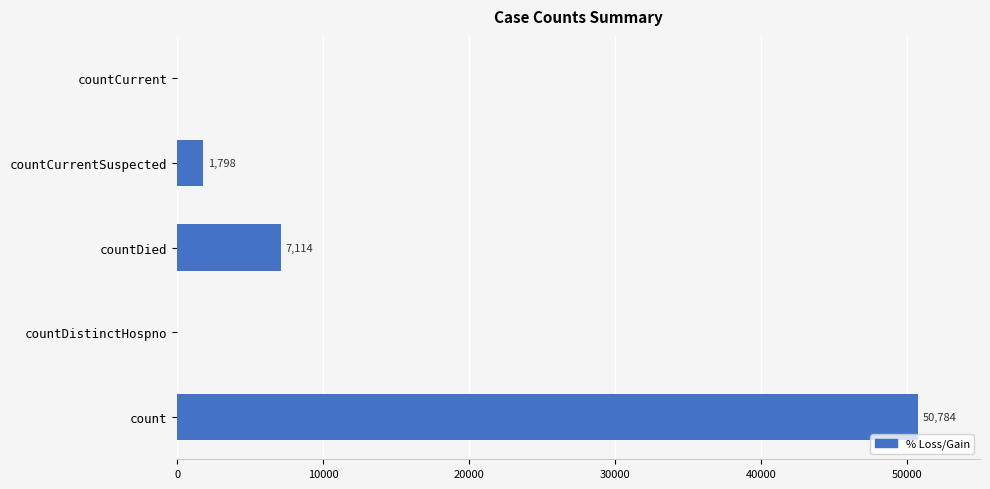

What is the change in value from countDistinctHospno to countDied?

+7114